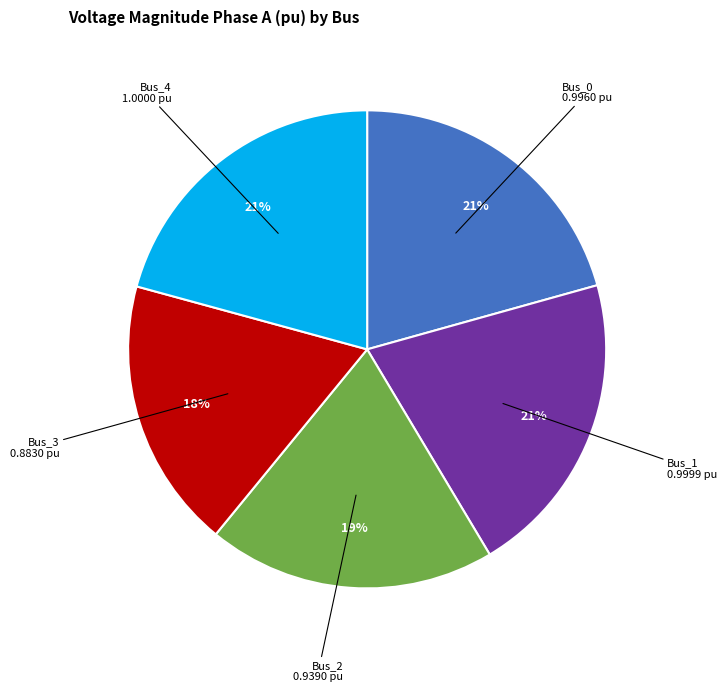

Does Bus_3 represent more than half of the total?

No